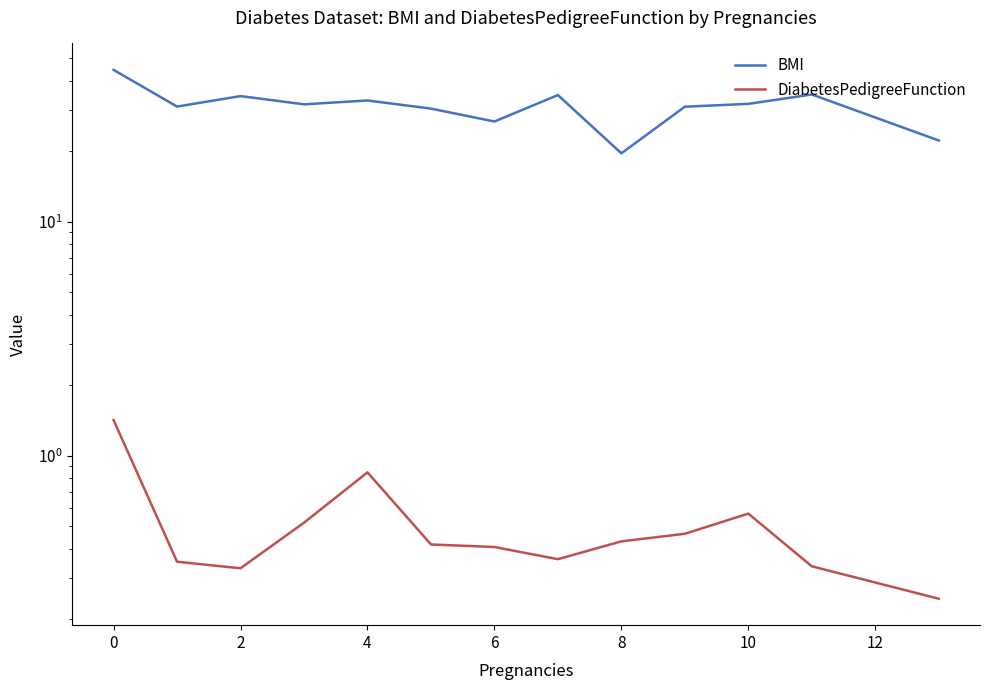

True or false: DiabetesPedigreeFunction and BMI cross at least once.

False